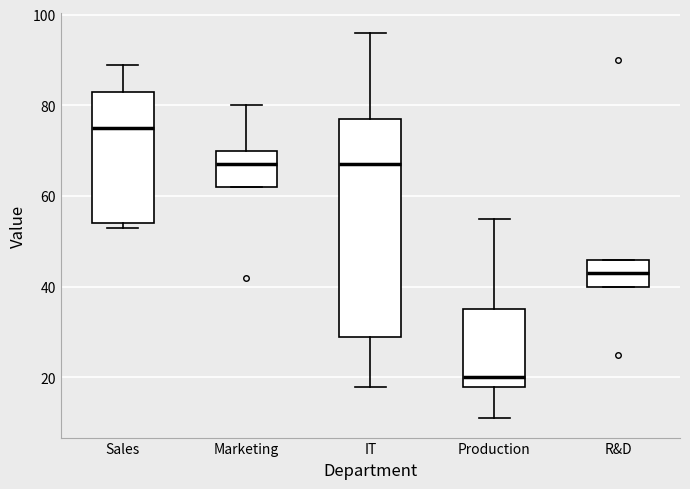

Which box is the tallest, from its lower edge to its upper edge?

IT